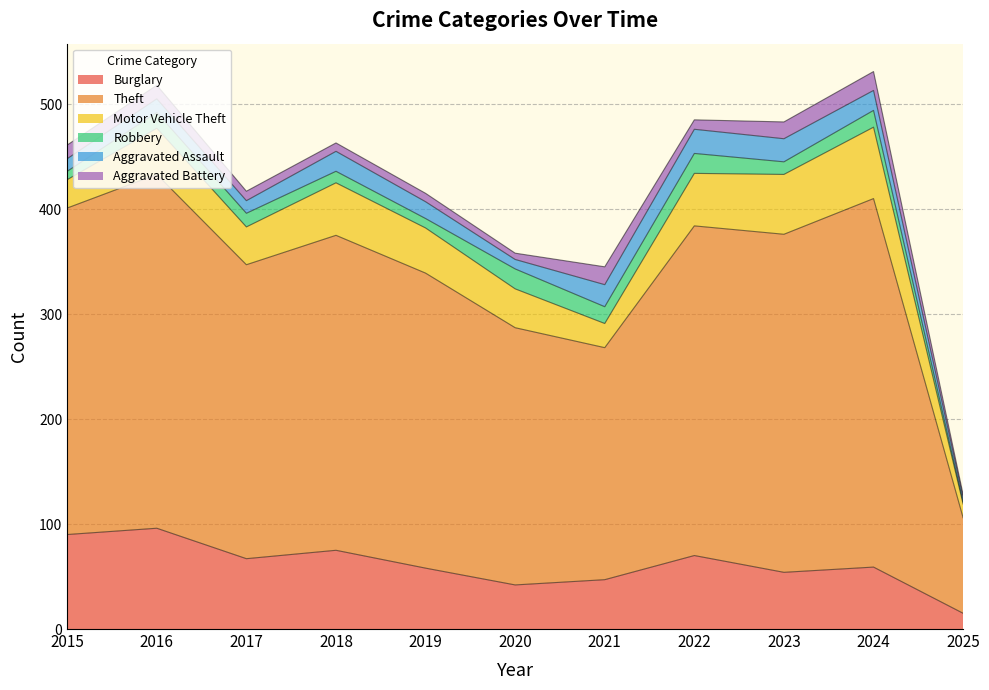

Which series has the widest spread of values?

Theft